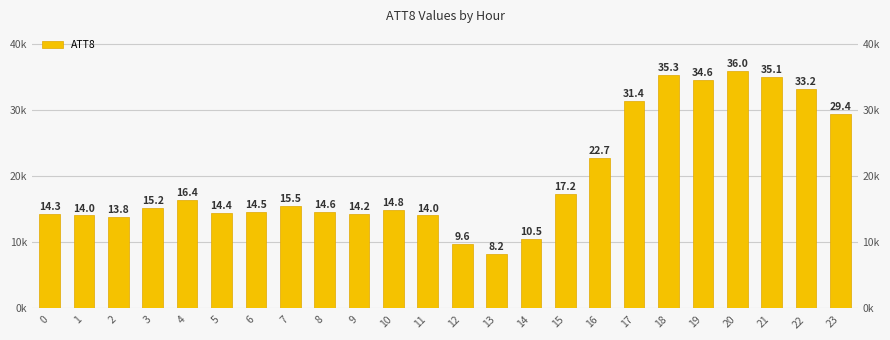

Rank the categories by value from lowest to highest.

13, 12, 14, 2, 1, 11, 9, 0, 5, 6, 8, 10, 3, 7, 4, 15, 16, 23, 17, 22, 19, 21, 18, 20